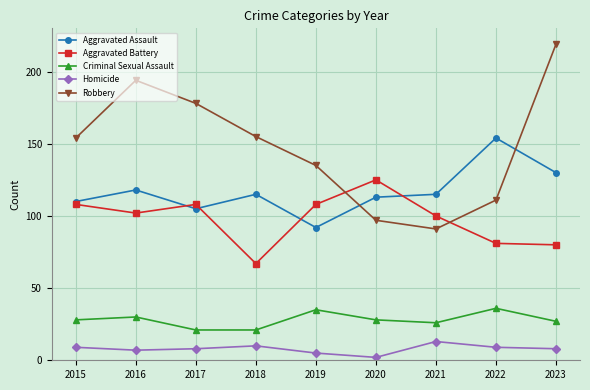

What are all the series names shown in the legend?

Aggravated Assault, Aggravated Battery, Criminal Sexual Assault, Homicide, Robbery